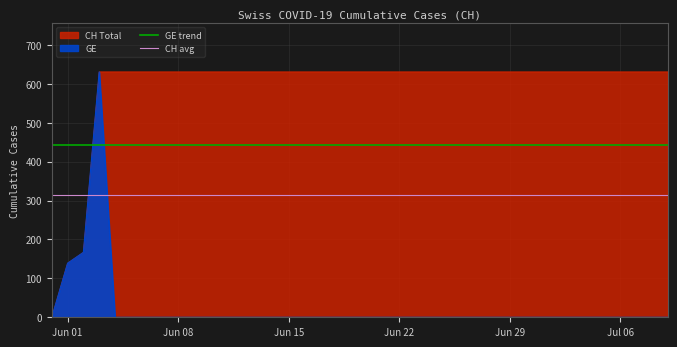

What is the highest value of the CH avg series?

315.5